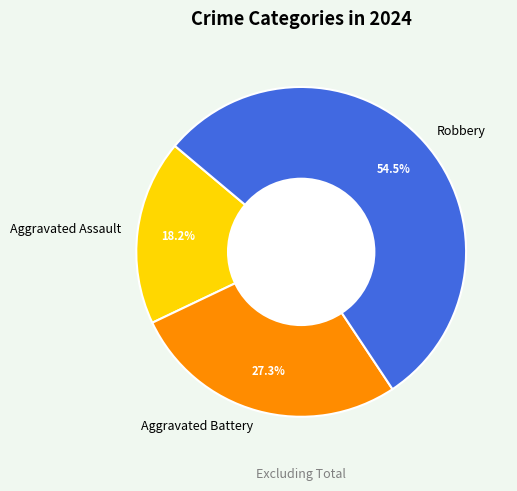

Which slice is the largest?

Robbery